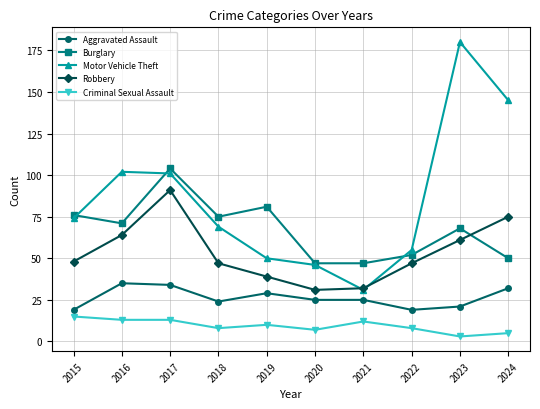

How many distinct data groups are displayed?

5